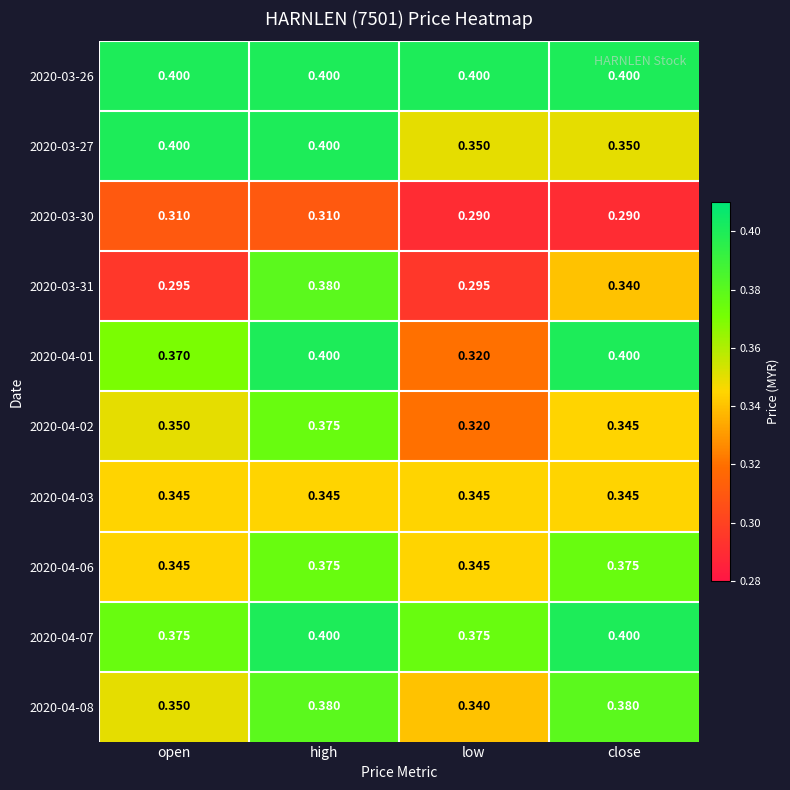

Is the value of 2020-04-07 at low greater than the value of 2020-03-26 at low?

No